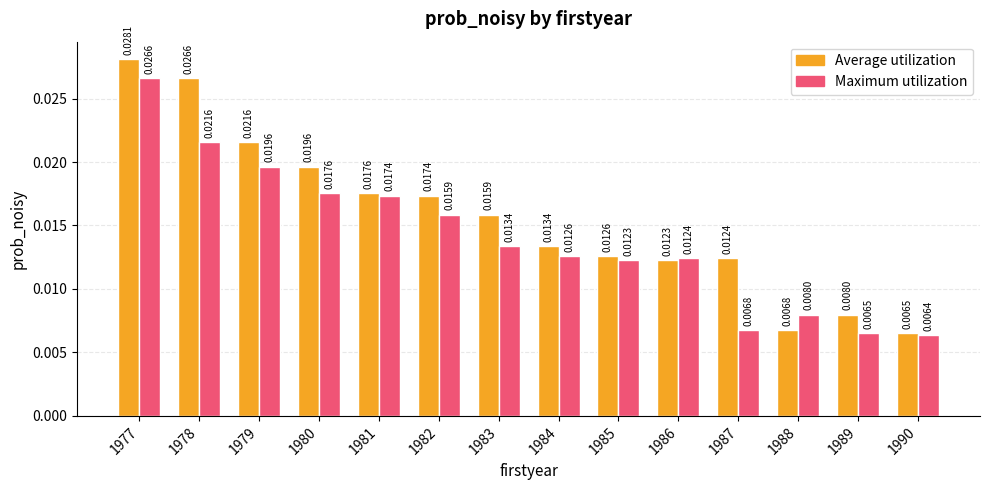

How many bars are there in each group?

2